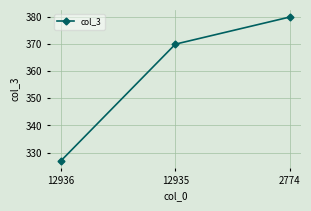

Rank the categories by value from highest to lowest.

2774, 12935, 12936